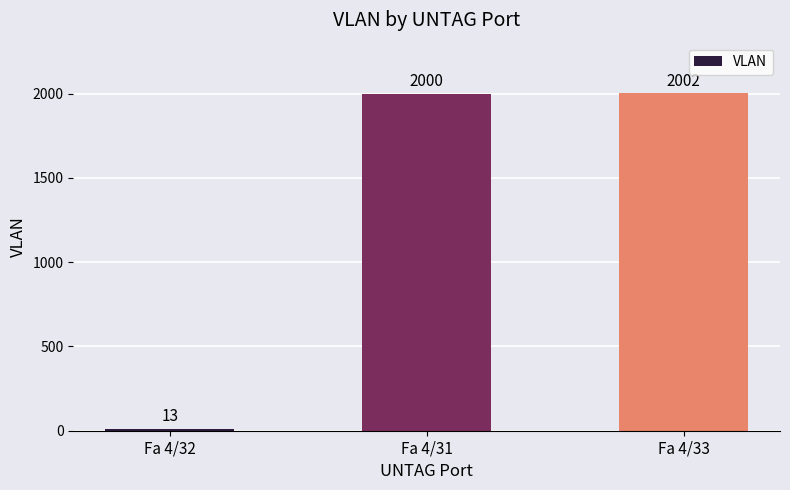

Between Fa 4/33 and Fa 4/31, which is larger?

Fa 4/33